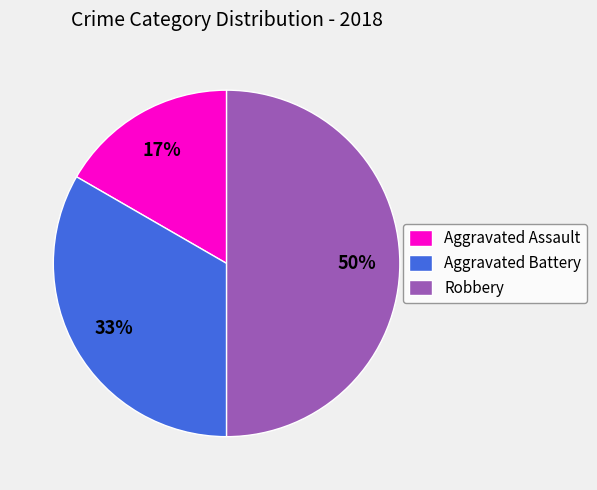

To the nearest percent, what is the combined percentage of Aggravated Assault and Aggravated Battery?

50%